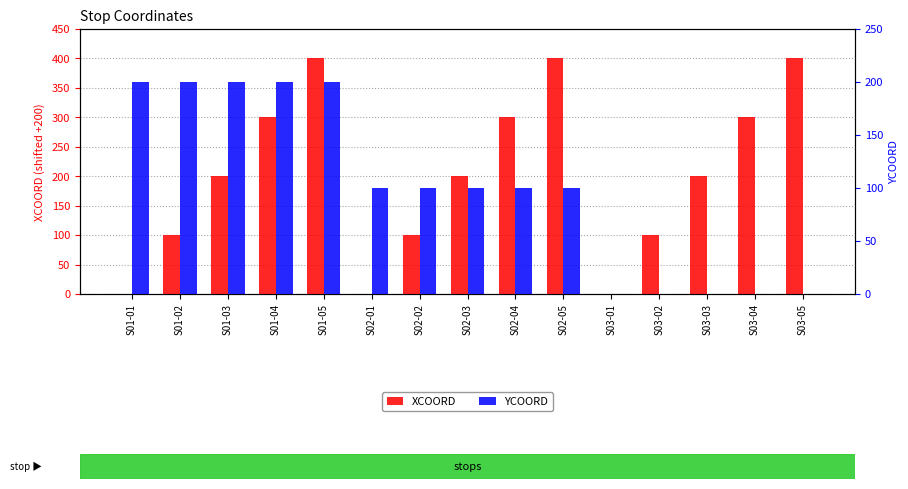

Reading left to right, extract all data points from this chart.

XCOORD: 0	100	200	300	400	0	100	200	300	400	0	100	200	300	400
YCOORD: 200	200	200	200	200	100	100	100	100	100	0	0	0	0	0